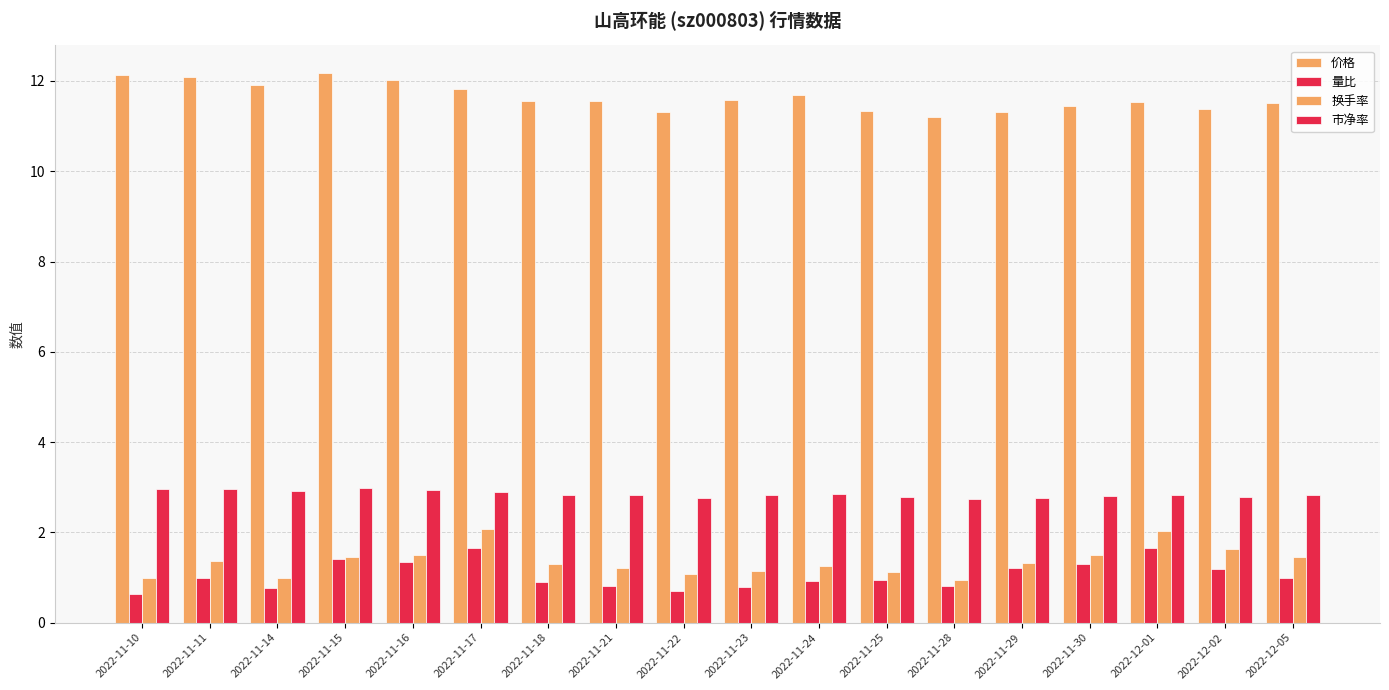

What is the label of the 14th bar from the right?

2022-11-16